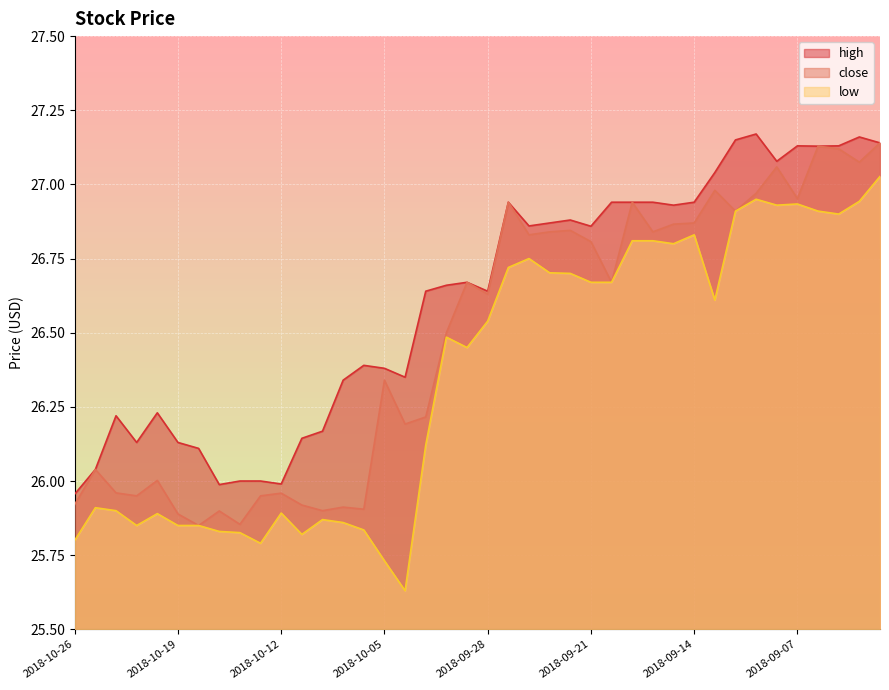

True or false: high and low cross at least once.

False